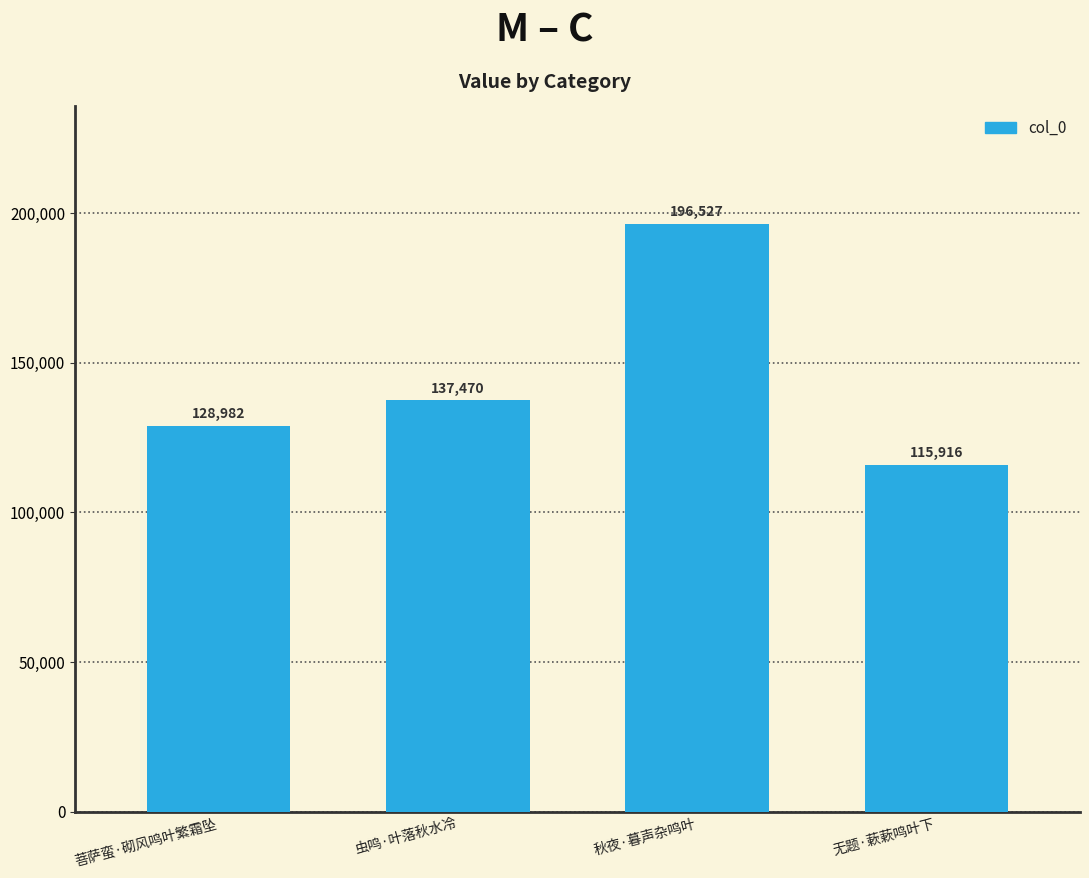

The value at 无题·蔌蔌鸣叶下 is 45009. True or false?

False